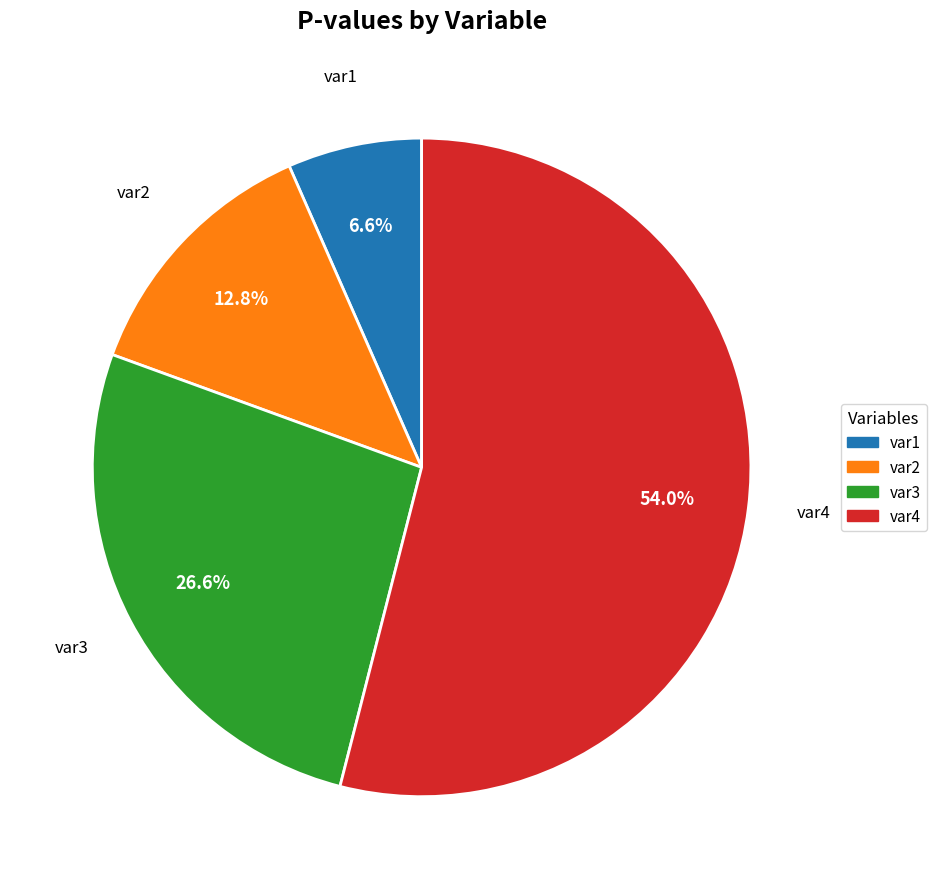

The var2 slice represents 4% of the pie. True or false?

False